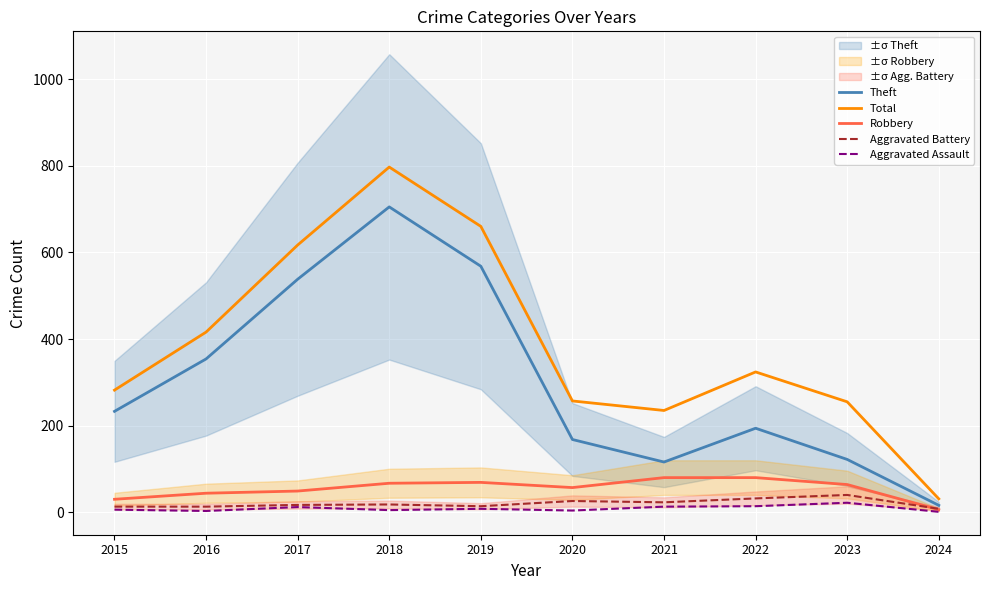

What is the total value across all series at 2020?

512